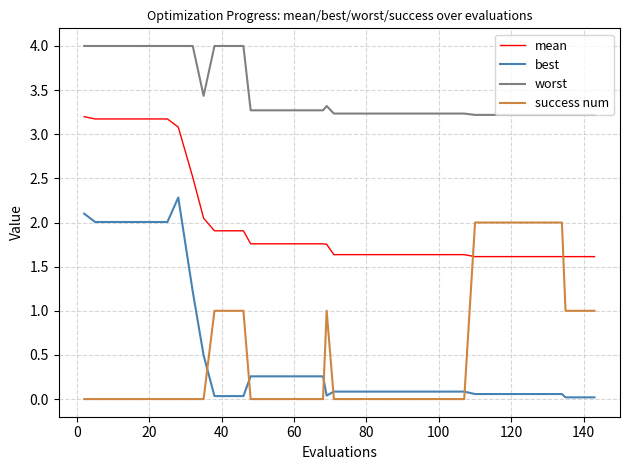

True or false: success num and worst cross at least once.

False